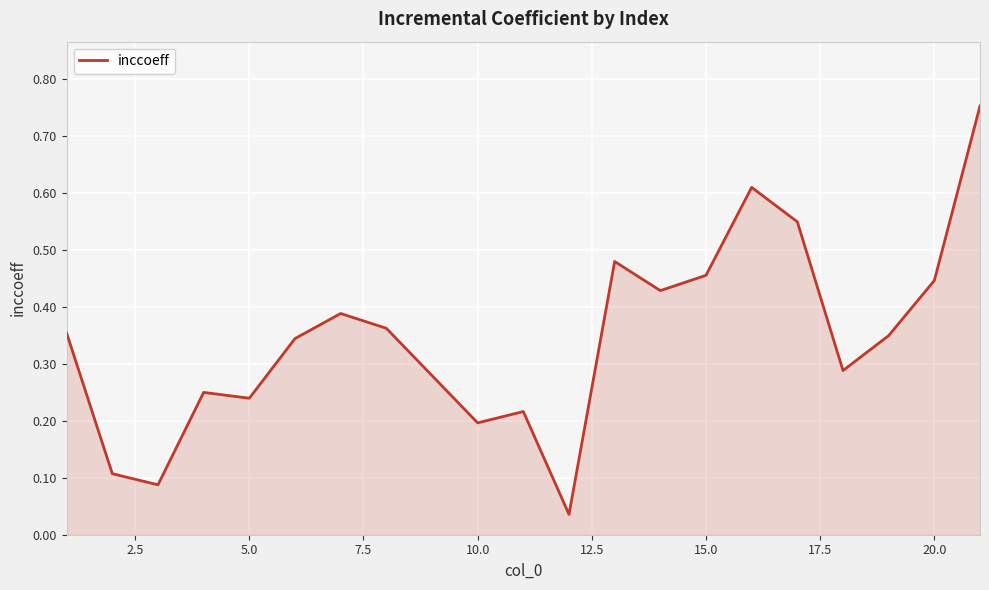

What is the difference between the maximum and minimum values?

0.7